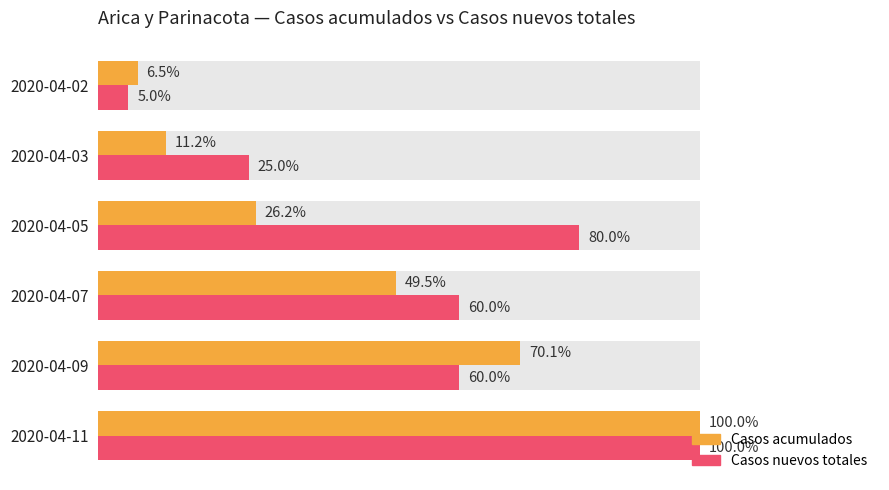

Reading left to right, transcribe all the data shown in this chart.

Casos acumulados: 100.0	70.1	49.5	26.2	11.2	6.5
Casos nuevos totales: 100.0	60.0	60.0	80.0	25.0	5.0